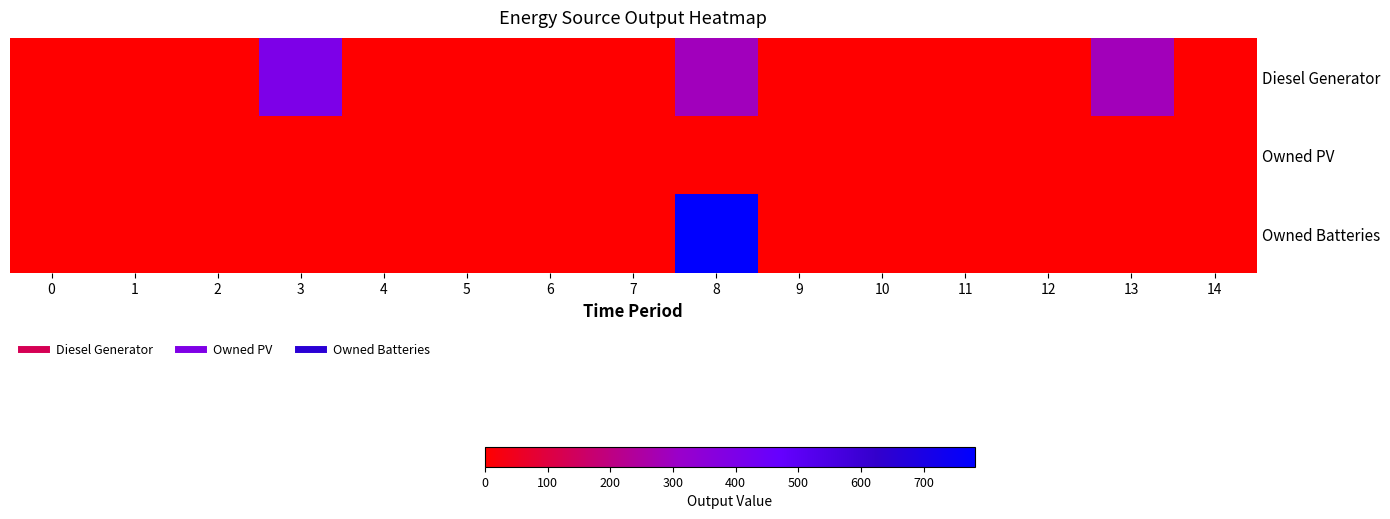

Count the number of data series in this chart.

3